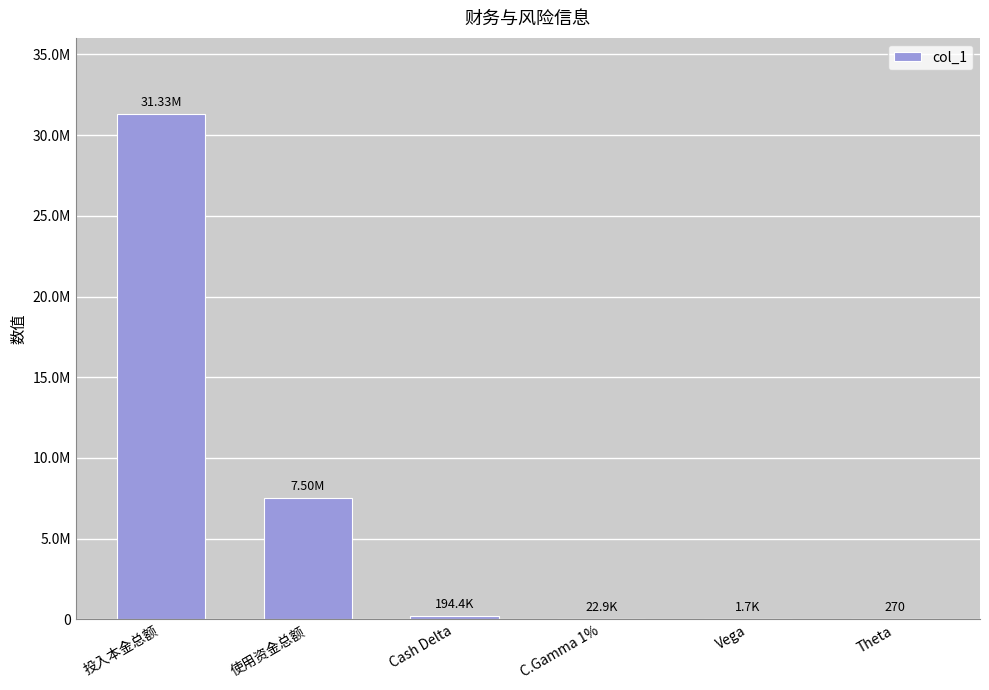

At which category does the chart reach its minimum across all series?

Theta